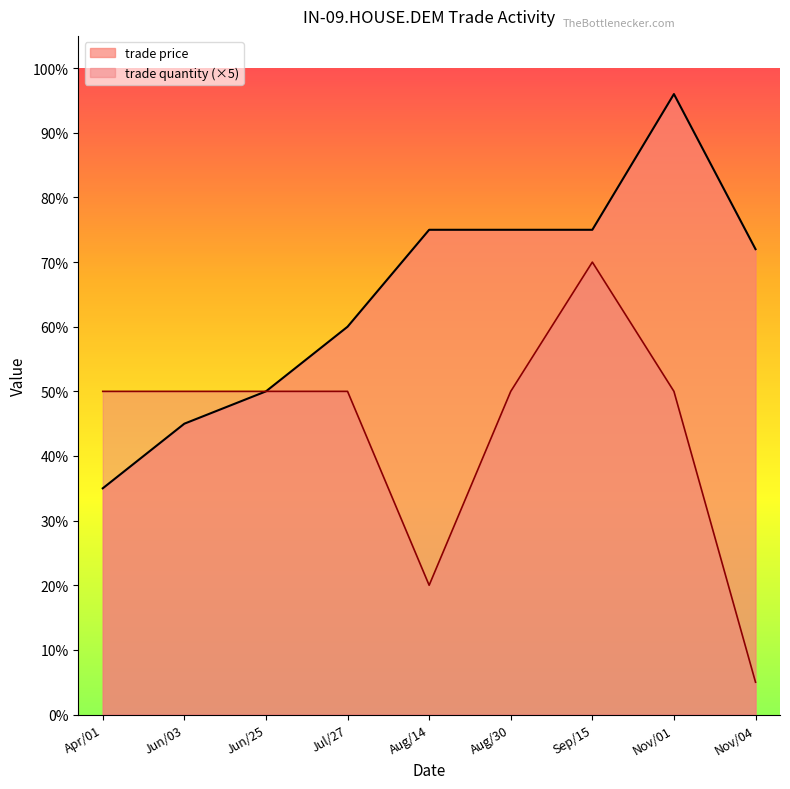

At which label does trade quantity first exceed 50?

Sep/15